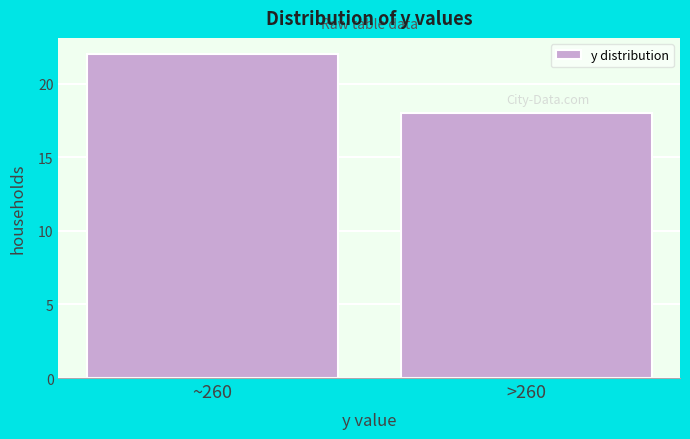

Reading left to right, transcribe all the data shown in this chart.

~260=22	>260=18